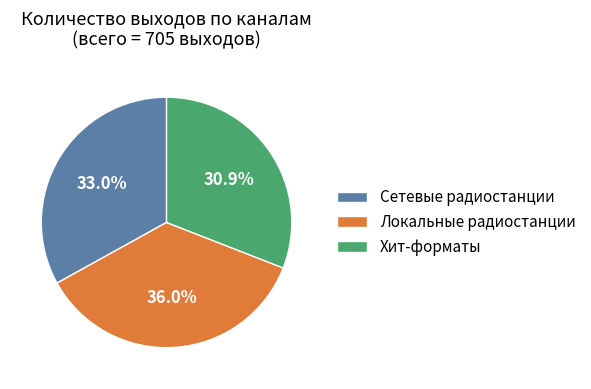

What portion of the pie excludes Хит-форматы?

69.1%